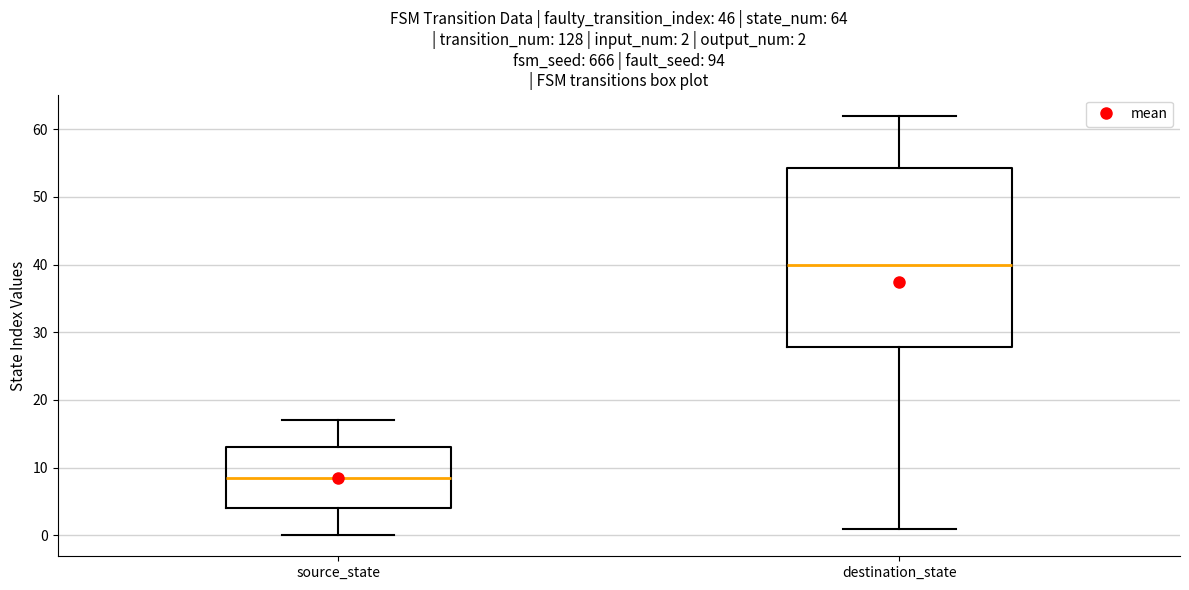

Which box is the tallest, from its lower edge to its upper edge?

destination_state